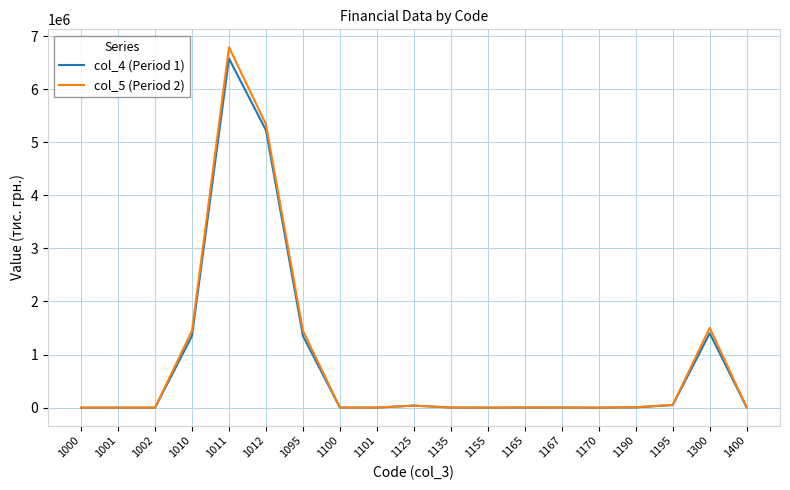

At which category is the sum across all series the highest?

1011